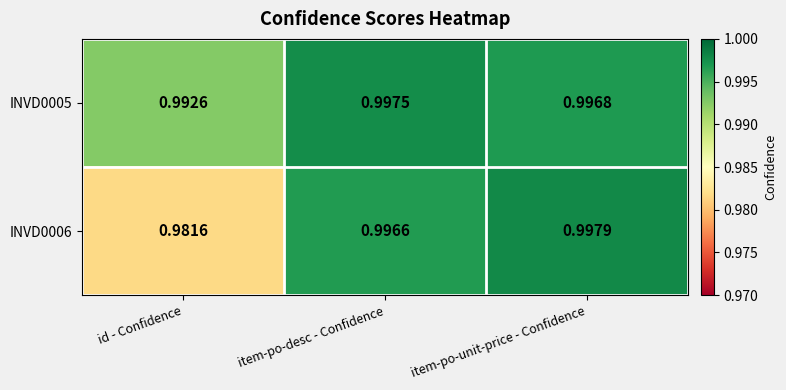

At which category is the sum across all series the highest?

item-po-unit-price - Confidence